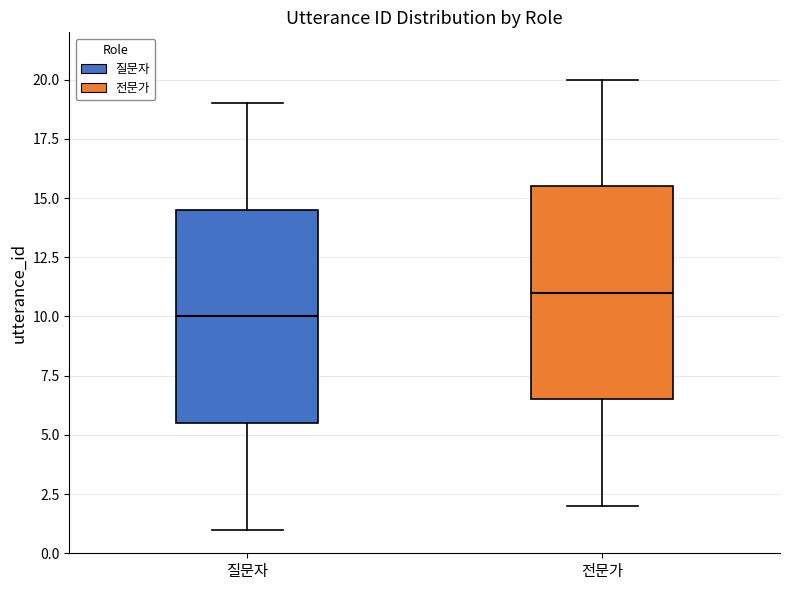

Reading left to right, transcribe this box plot: for each box, give where its median line is, the range the box spans, and where its two whiskers end, as read against the y-axis. The values are not printed on the chart, so give them approximately, as read against the axis.

질문자: median 10.0, box 5.5 to 14.5, whiskers 1.0 to 19.0
전문가: median 11.0, box 6.5 to 15.5, whiskers 2.0 to 20.0